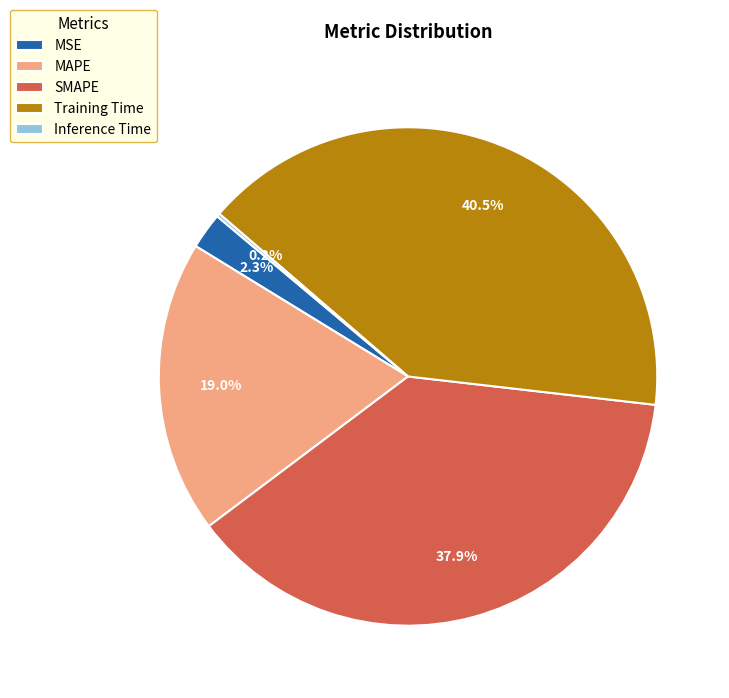

What portion of the pie excludes SMAPE?

62.1%